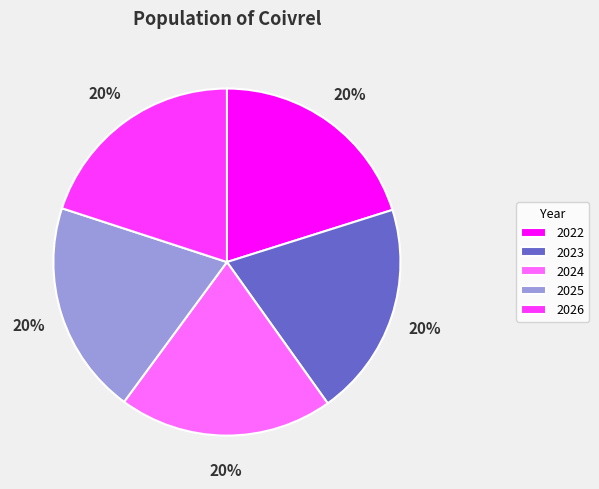

To the nearest percent, what percentage of the pie is 2023?

20%